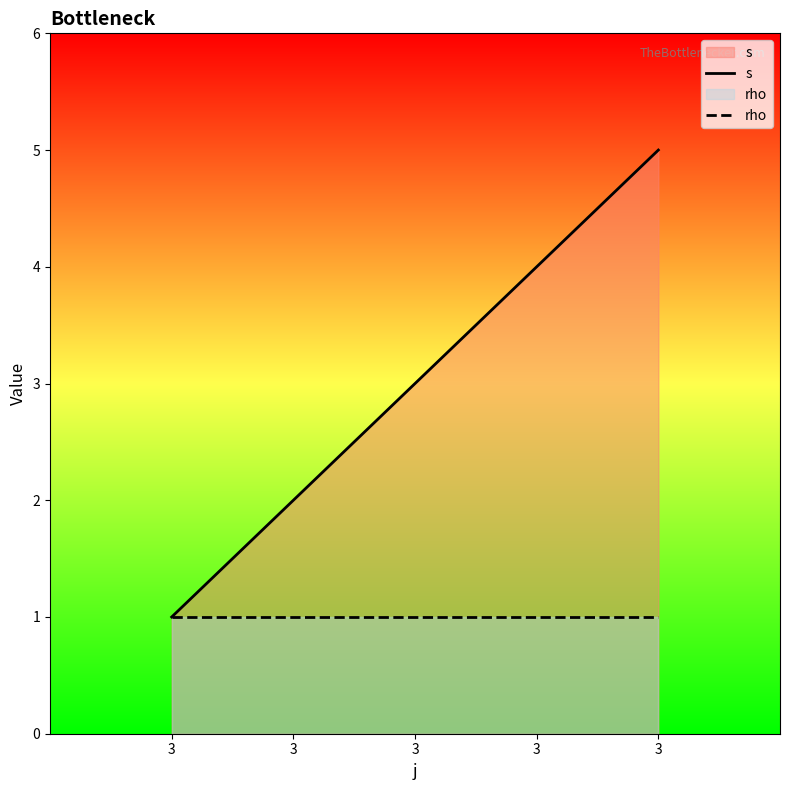

What is the greatest value displayed?

5